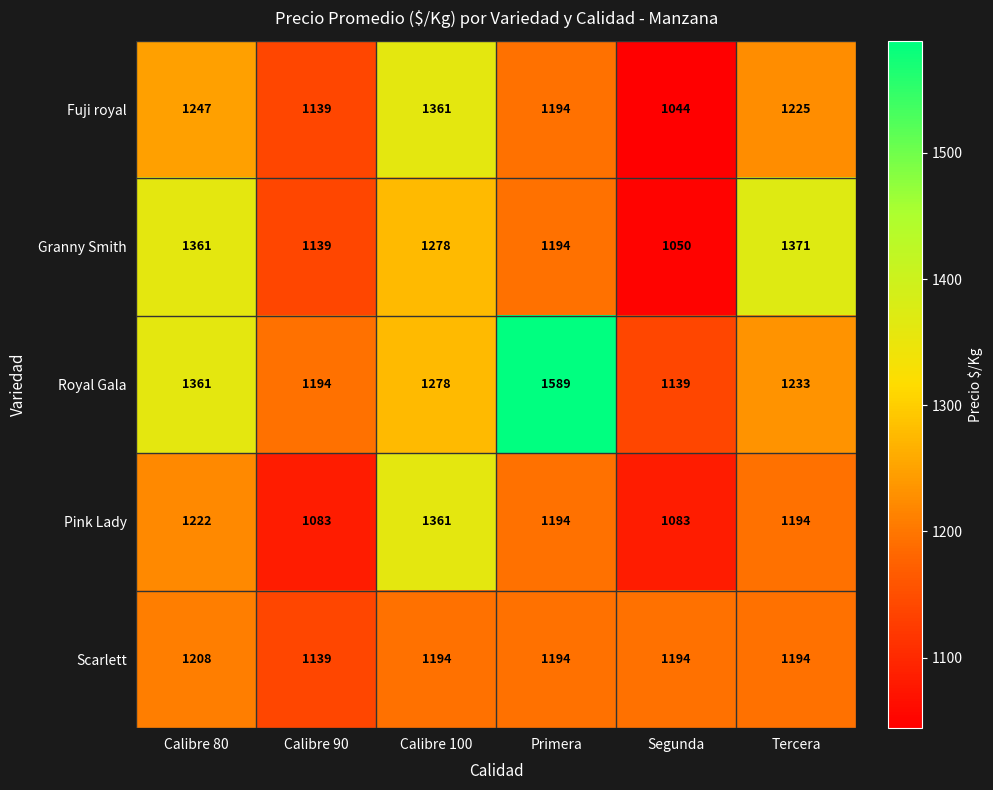

Which series has the largest total across all categories?

Royal Gala